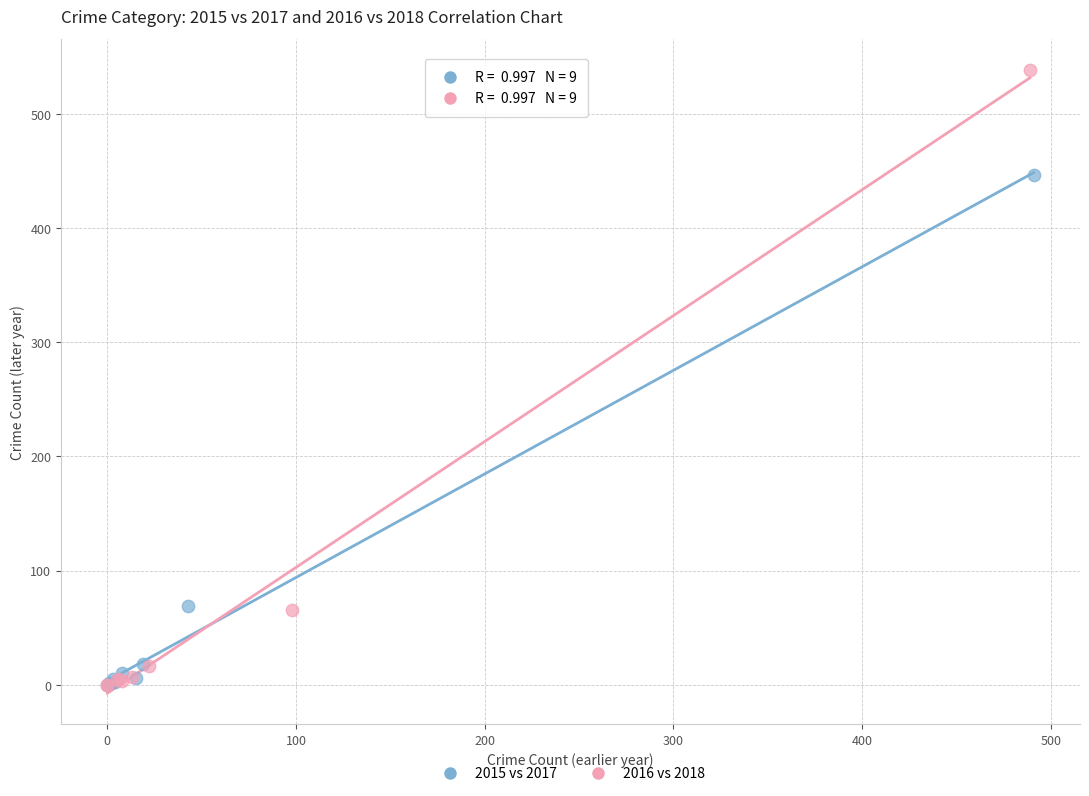

Which series has the largest Y range (max minus min)?

2016 vs 2018